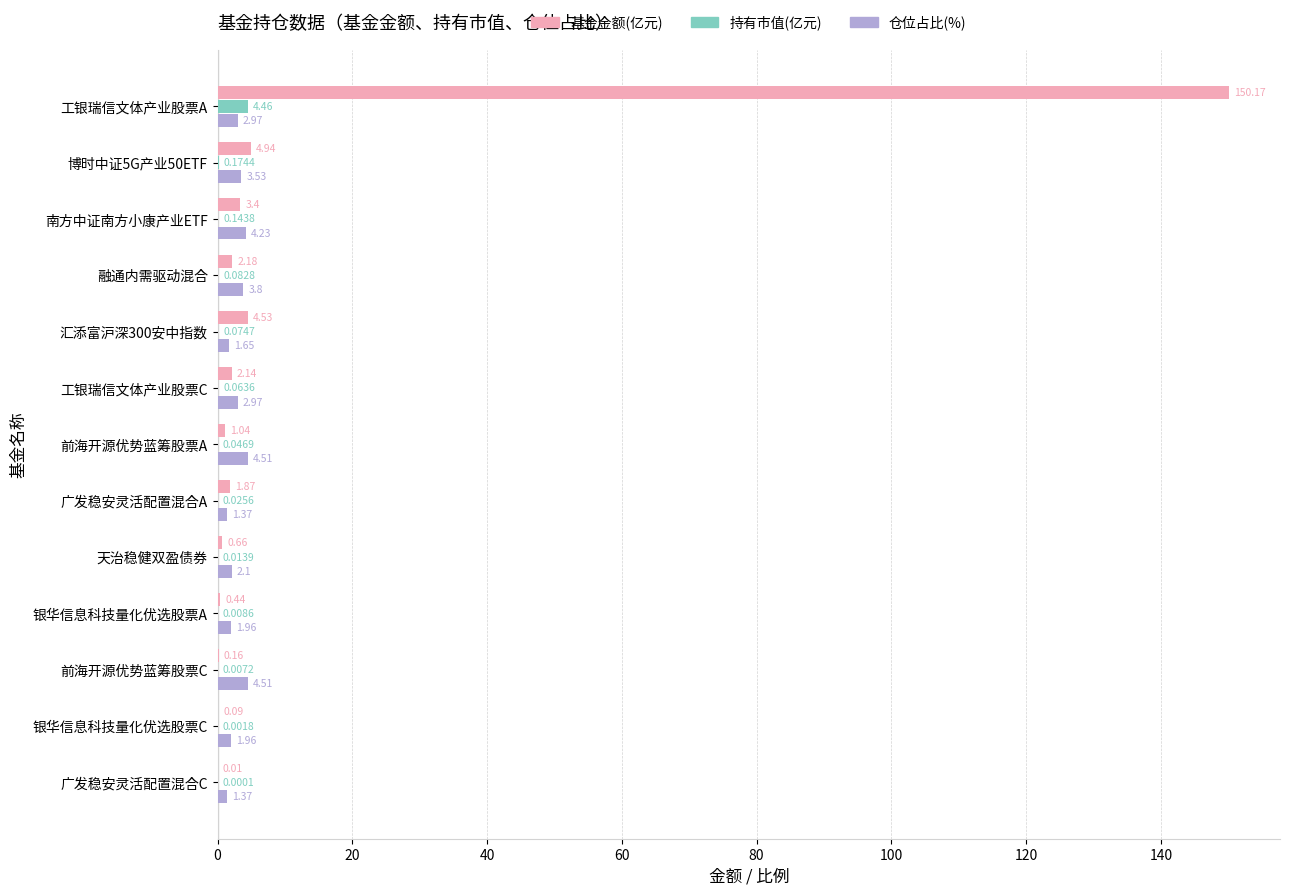

Which category has the highest value in the 持有市值(亿元) series?

工银瑞信文体产业股票A